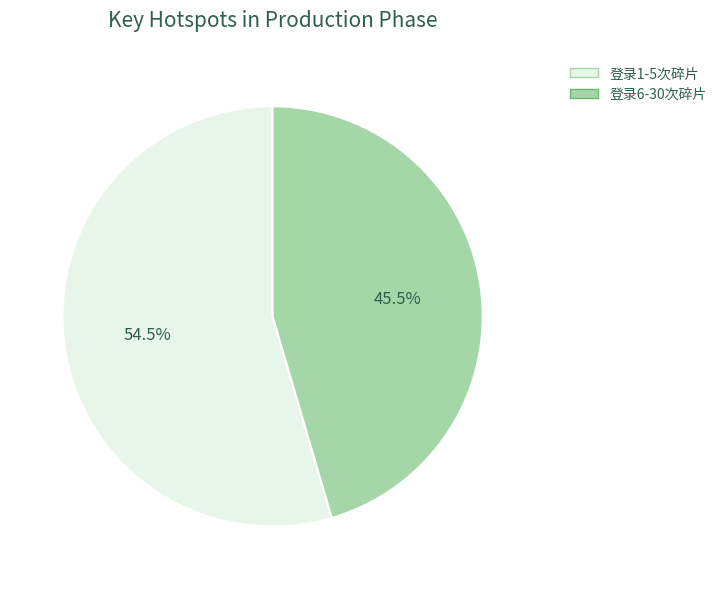

Does 登录1-5次碎片 represent more than half of the total?

Yes